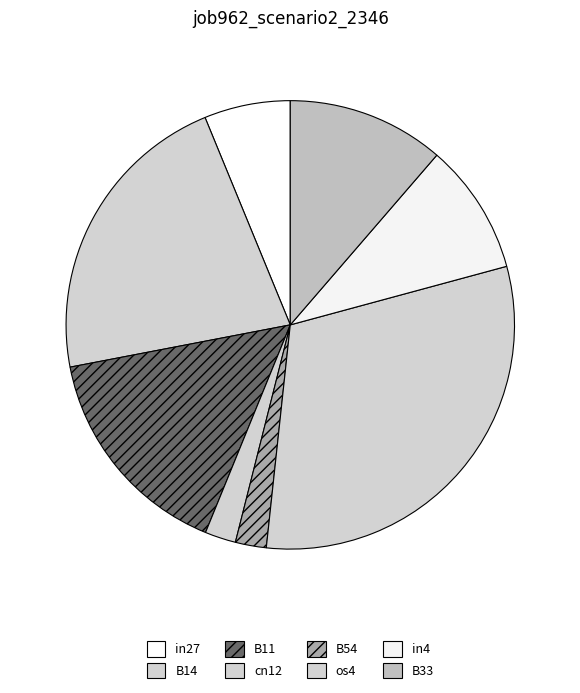

Is in27 the majority of the pie?

No